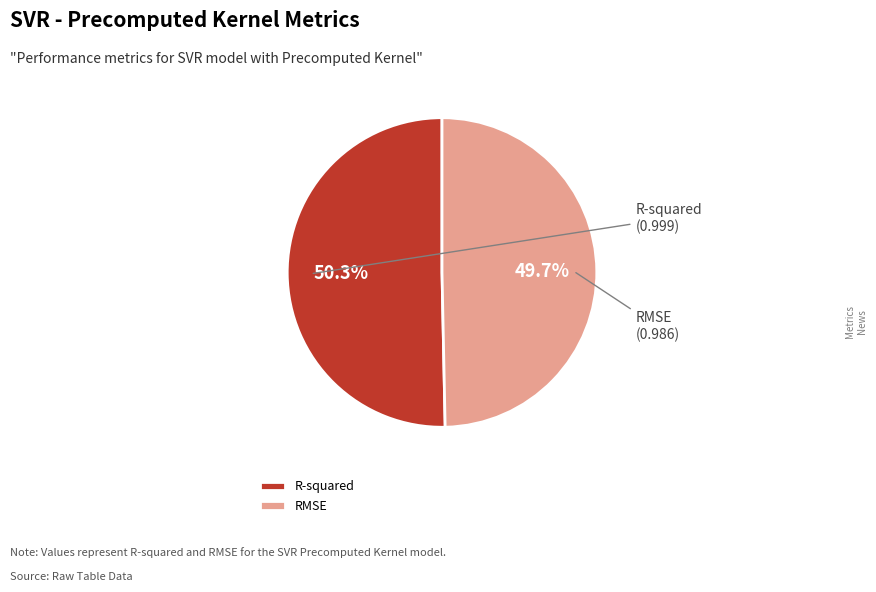

Is there a majority slice in this chart?

Yes